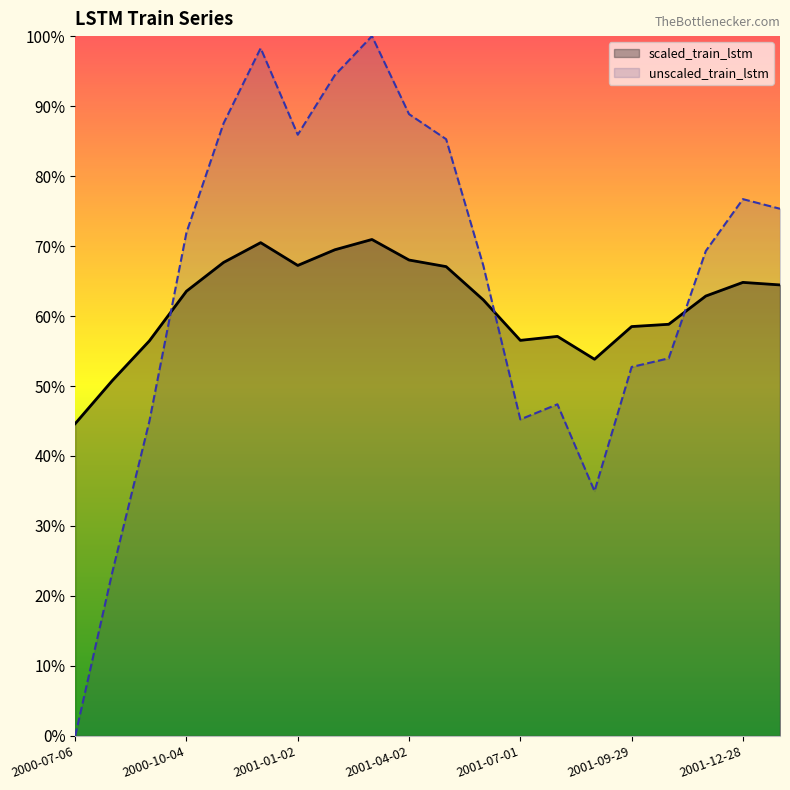

True or false: unscaled_train_lstm and scaled_train_lstm intersect in this chart.

True